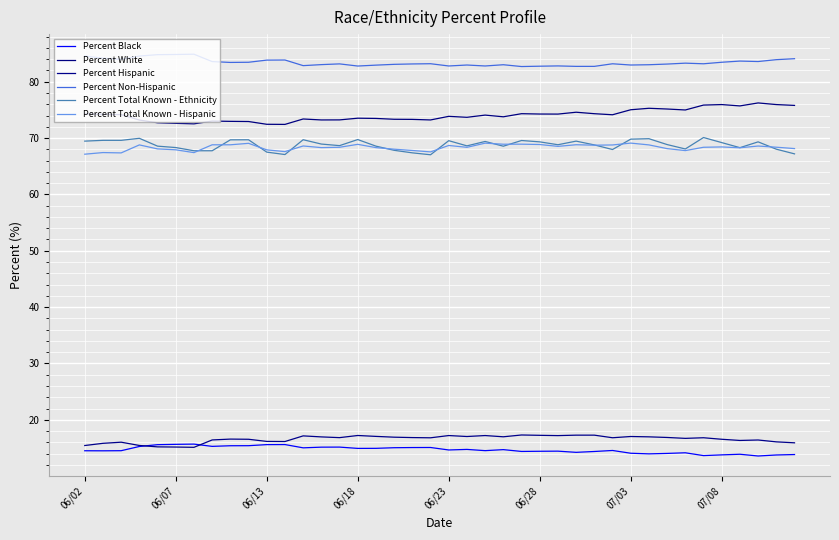

Which series has the largest total across all categories?

Percent Non-Hispanic